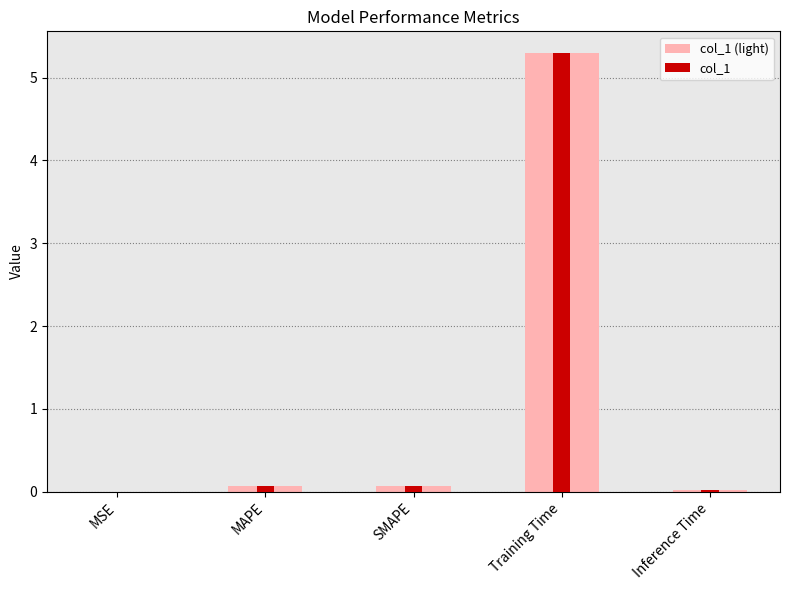

Reading left to right, list all the values displayed in this chart.

col_1 (light): MSE=0.0	MAPE=0.1	SMAPE=0.1	Training Time=5.3	Inference Time=0.0
col_1: MSE=0.0	MAPE=0.1	SMAPE=0.1	Training Time=5.3	Inference Time=0.0